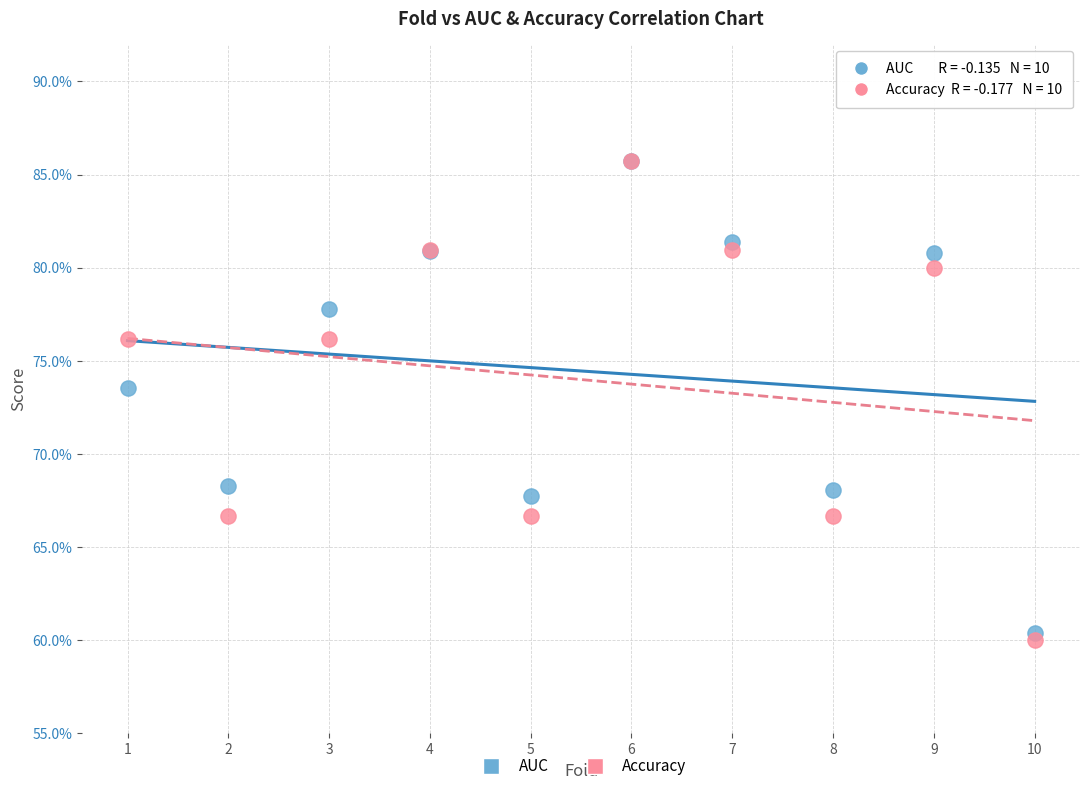

What are all the series names shown in the legend?

AUC, Accuracy